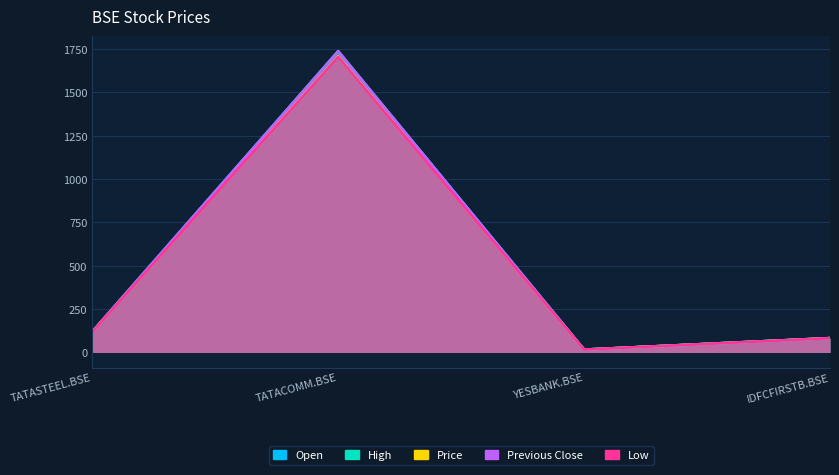

How many intersections are there between price and open?

2